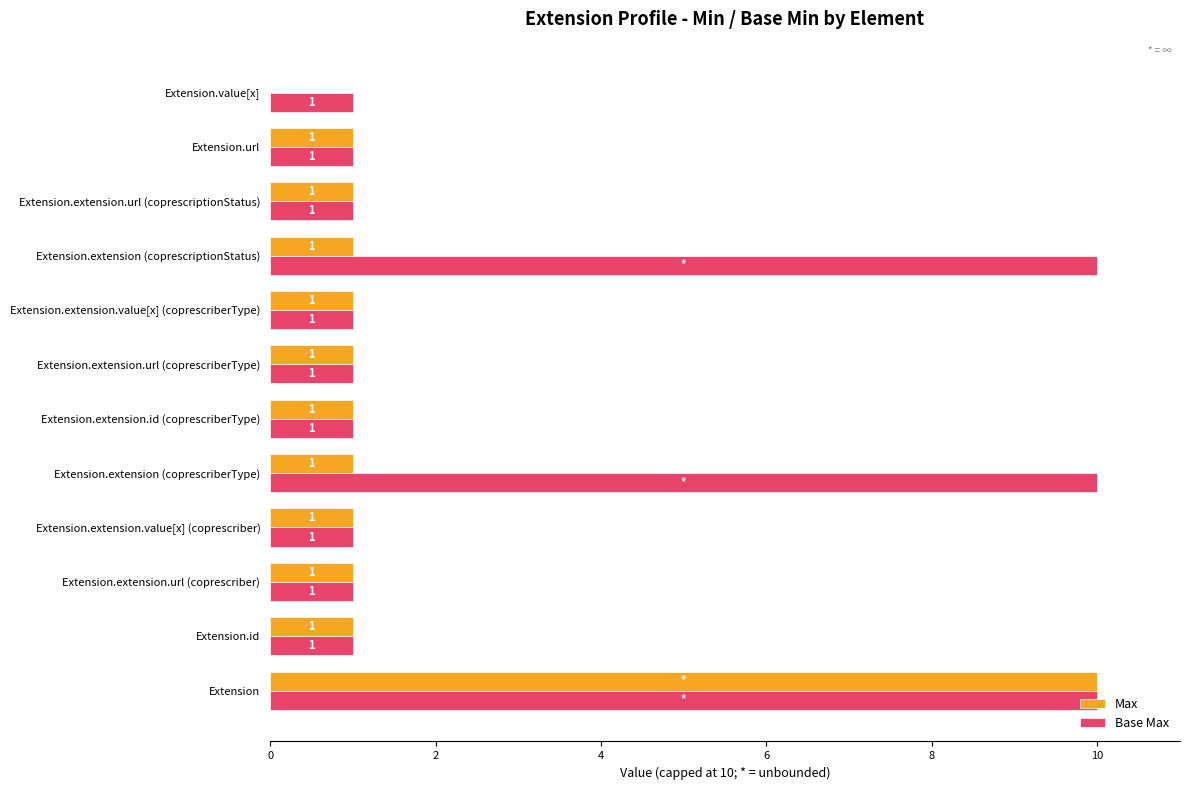

Which series has the largest total across all categories?

Base Max